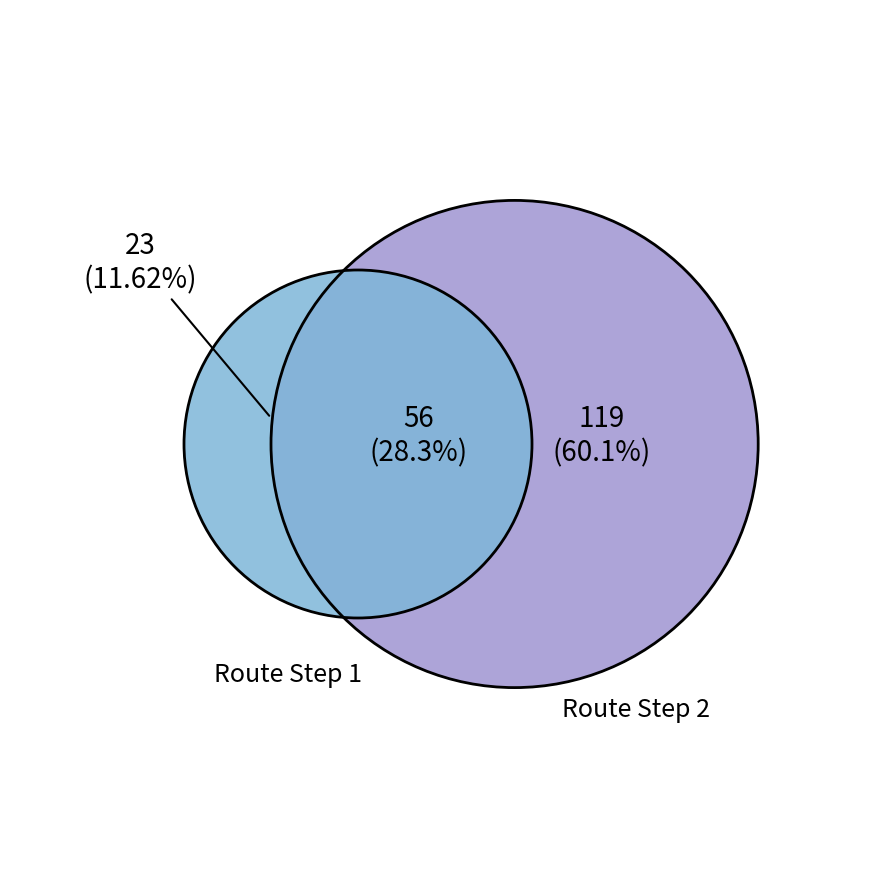

Is there any slice that represents more than half of the pie?

Yes